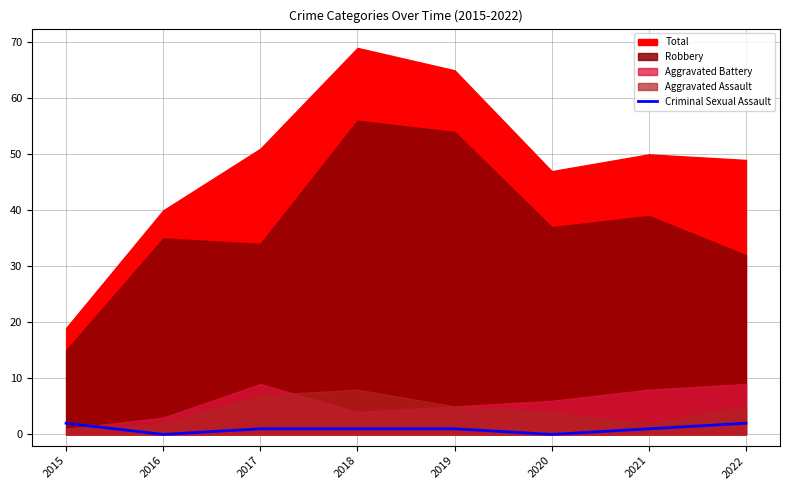

Does the chart display data point markers on the line(s)?

No